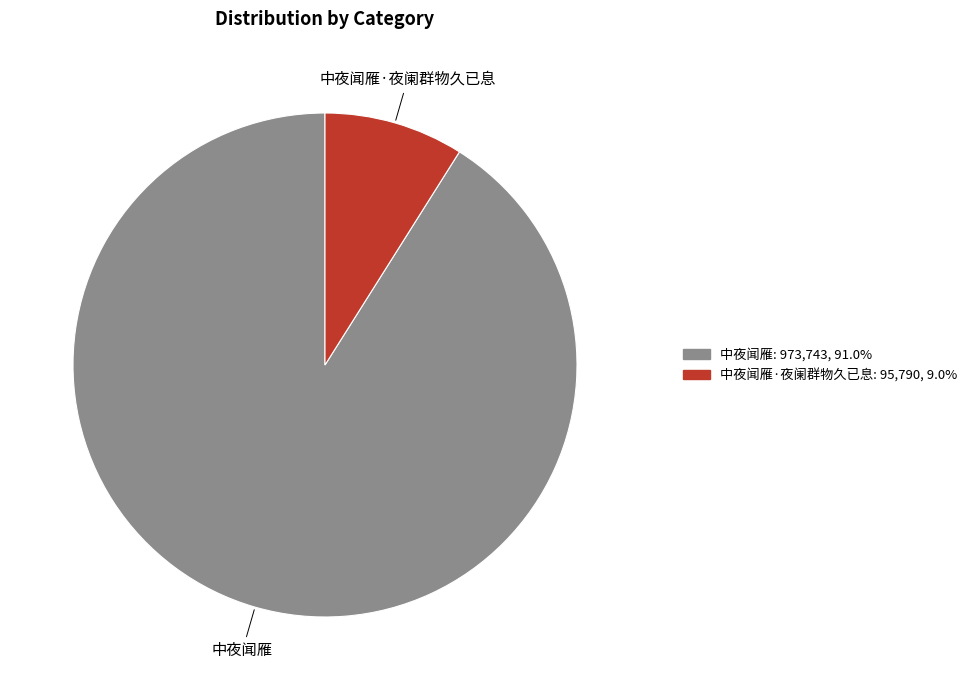

Is there a majority slice in this chart?

Yes